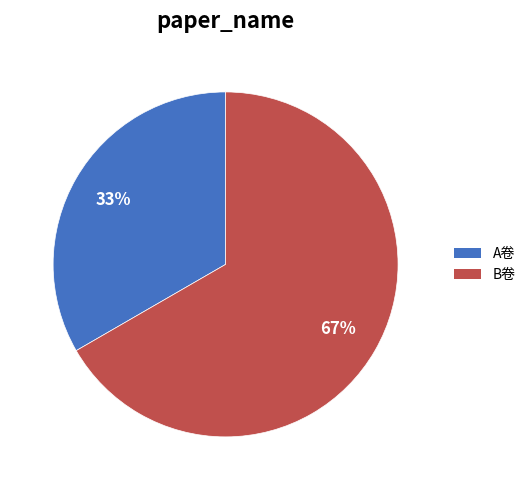

To the nearest percent, what is the average slice percentage?

50%